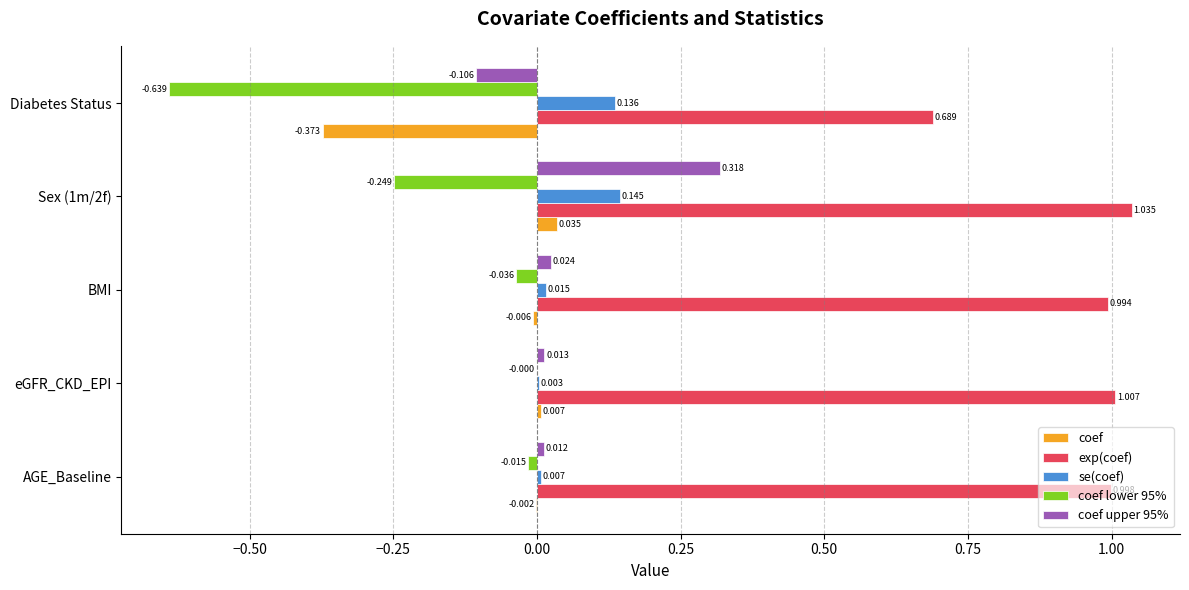

At which label is coef upper 95% closest to 0?

AGE_Baseline